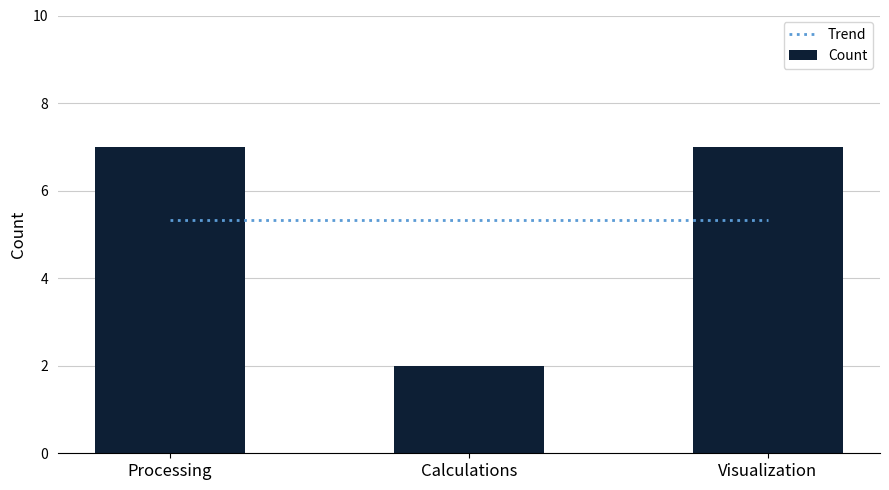

What is the label of the 1st bar from the right?

Visualization